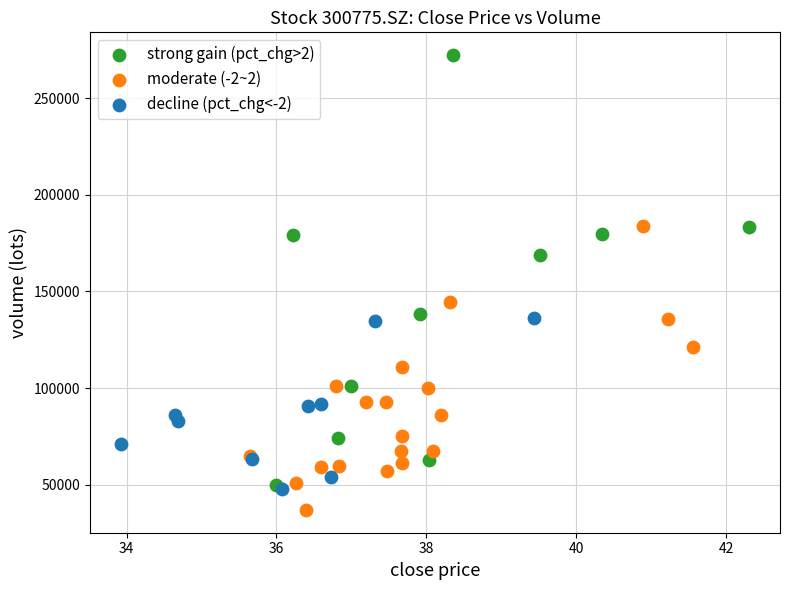

Which series reaches the minimum Y coordinate?

moderate (-2~2)